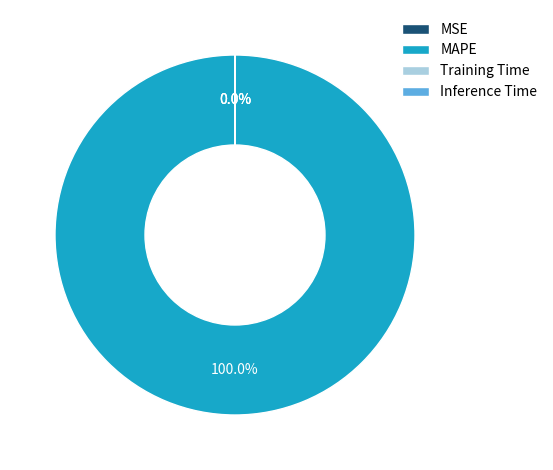

What is the largest slice in the pie chart?

MAPE